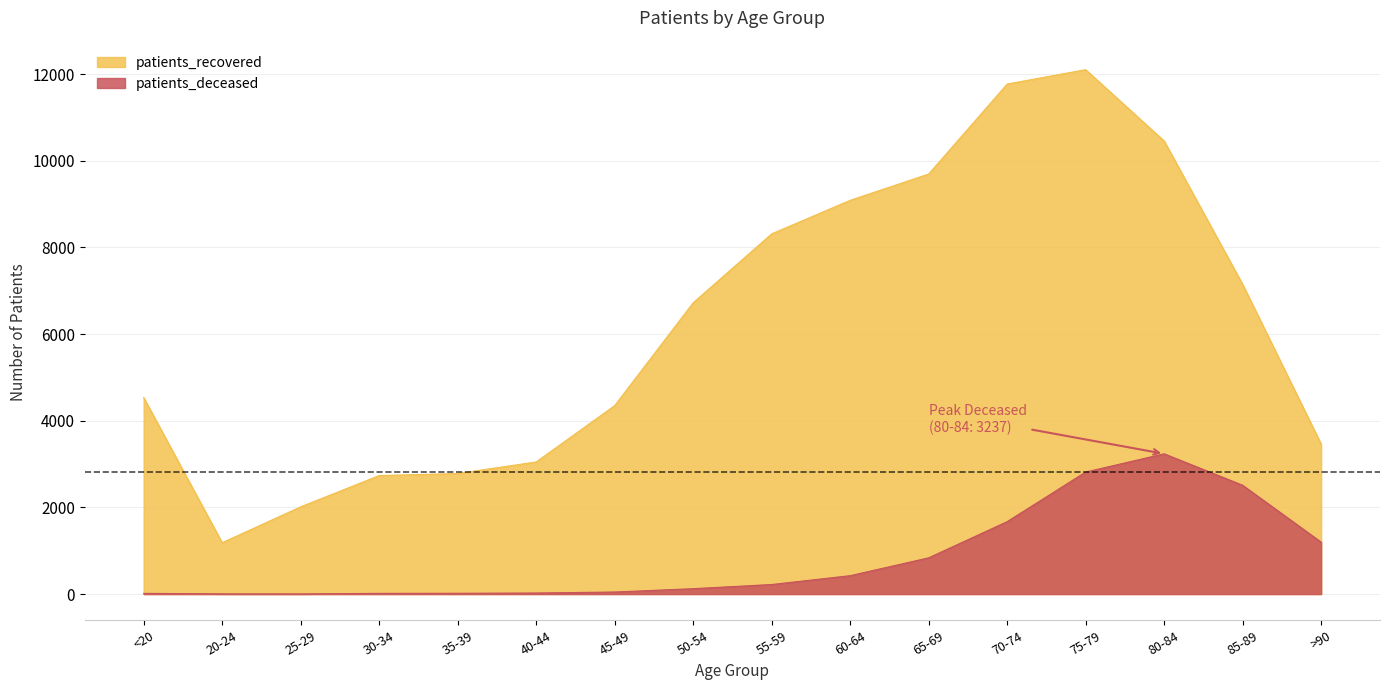

What is the sum of the patients_deceased values at 60-64 and 35-39?

442